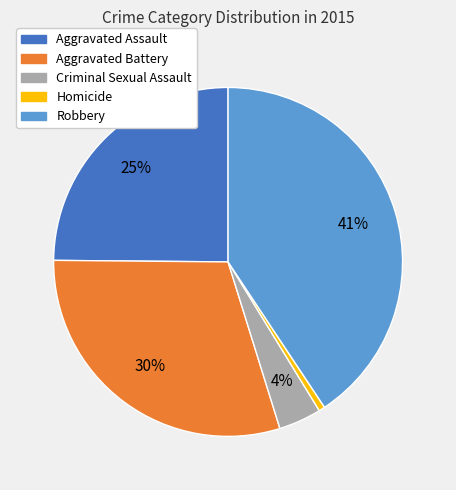

Which slice is the largest?

Robbery